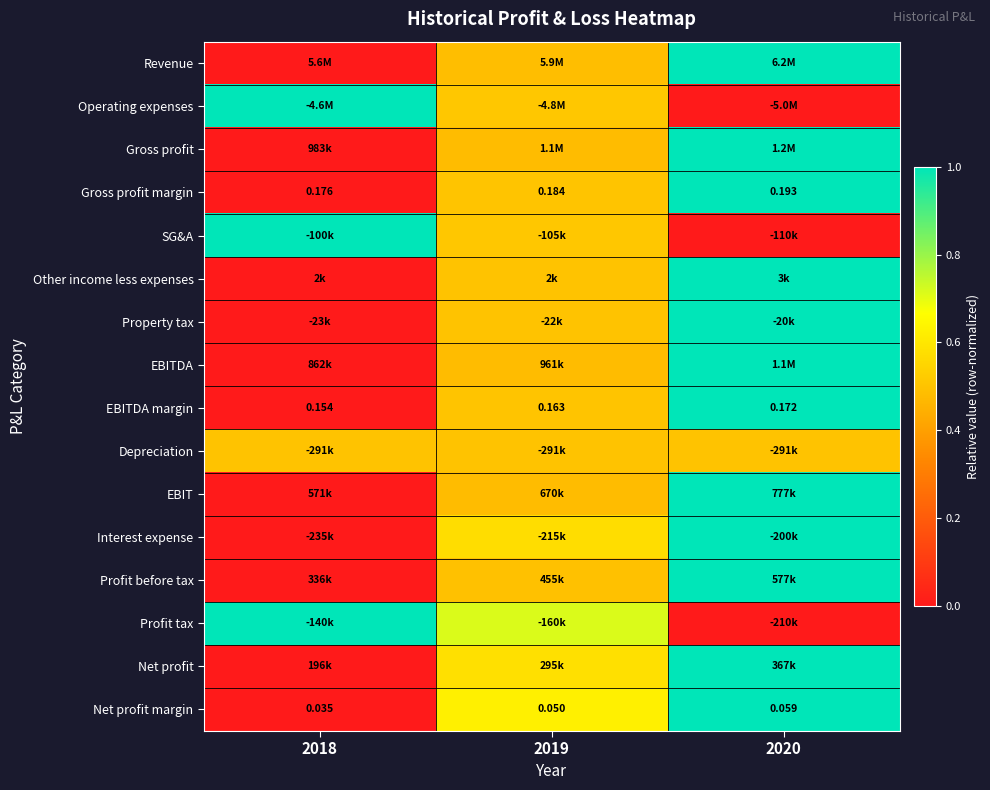

Is the value of EBIT at 2018 greater than the value of Gross profit at 2019?

No